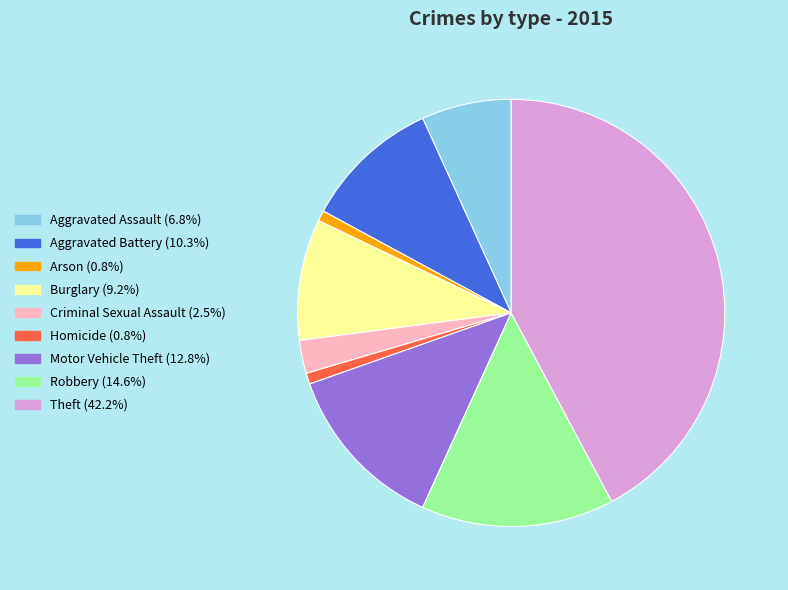

Is the sum of Theft and Aggravated Battery greater than half?

Yes